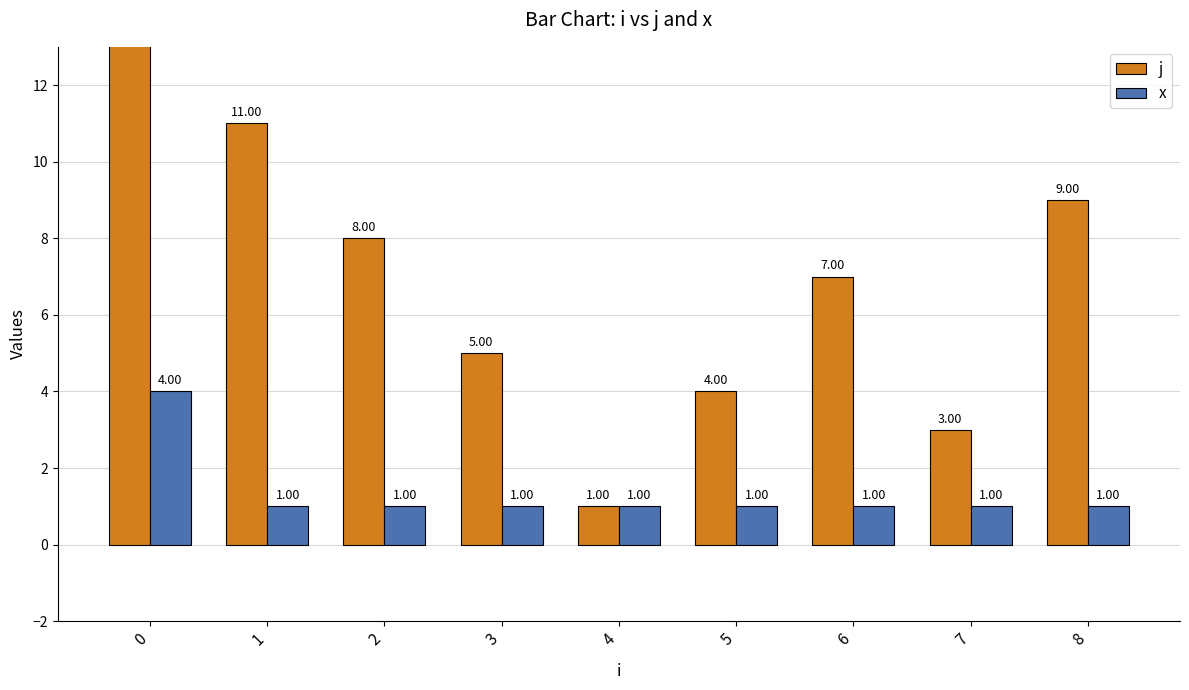

What is the approximate value of j at 7?

3